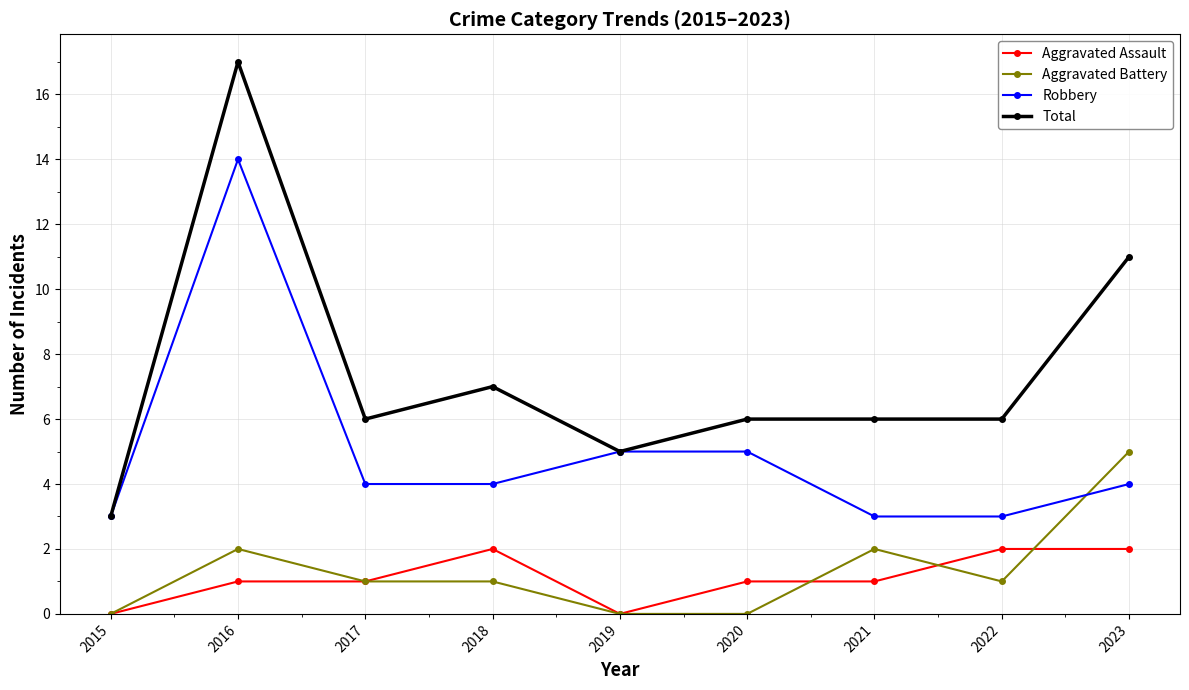

Is it true that Total equals 29 at 2016?

False